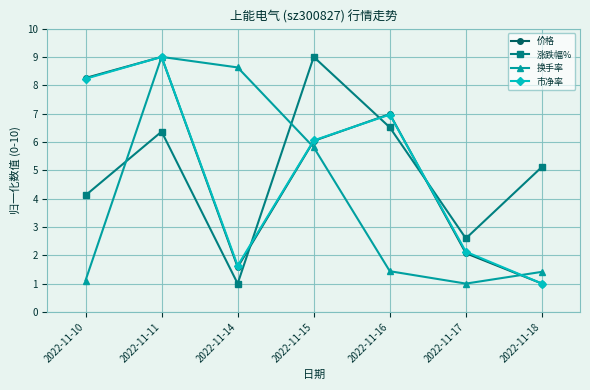

How many intersections are there between 涨跌幅% and 换手率?

2